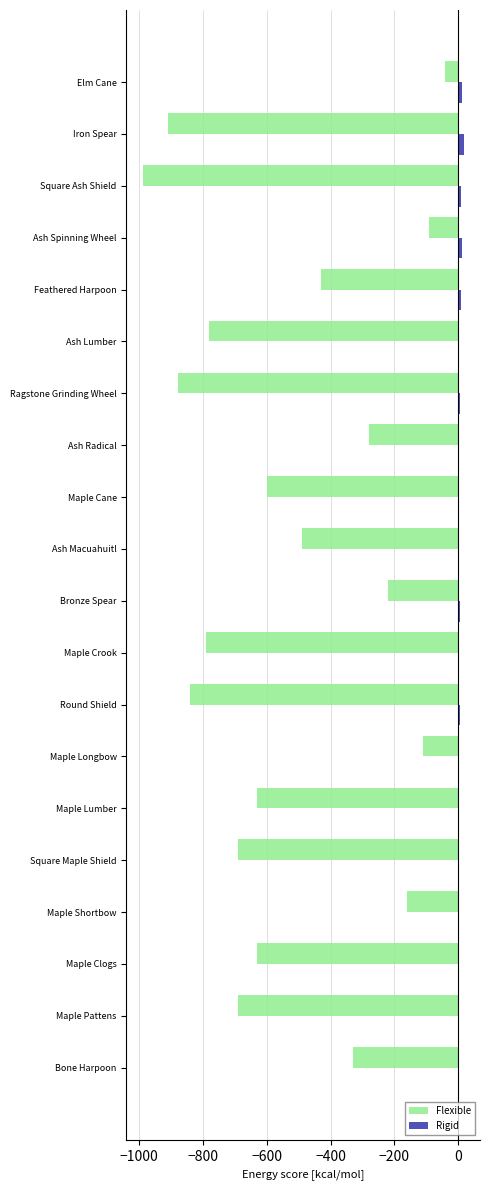

At which label is Flexible closest to -515?

Ash Macuahuitl